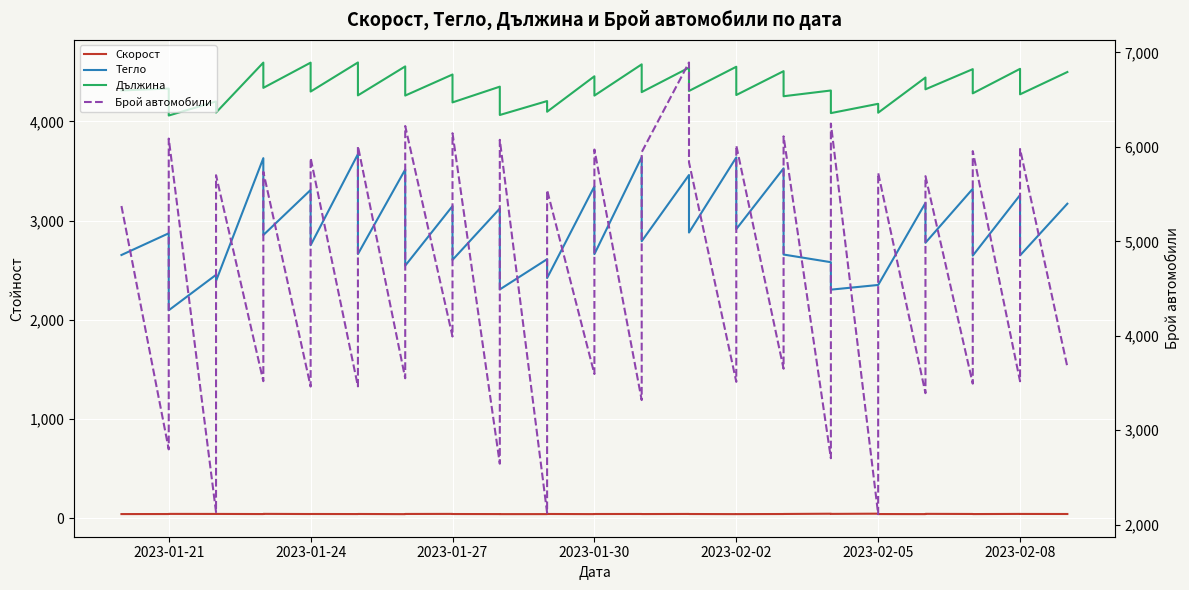

How many values in the Дължина series exceed 4311?

20